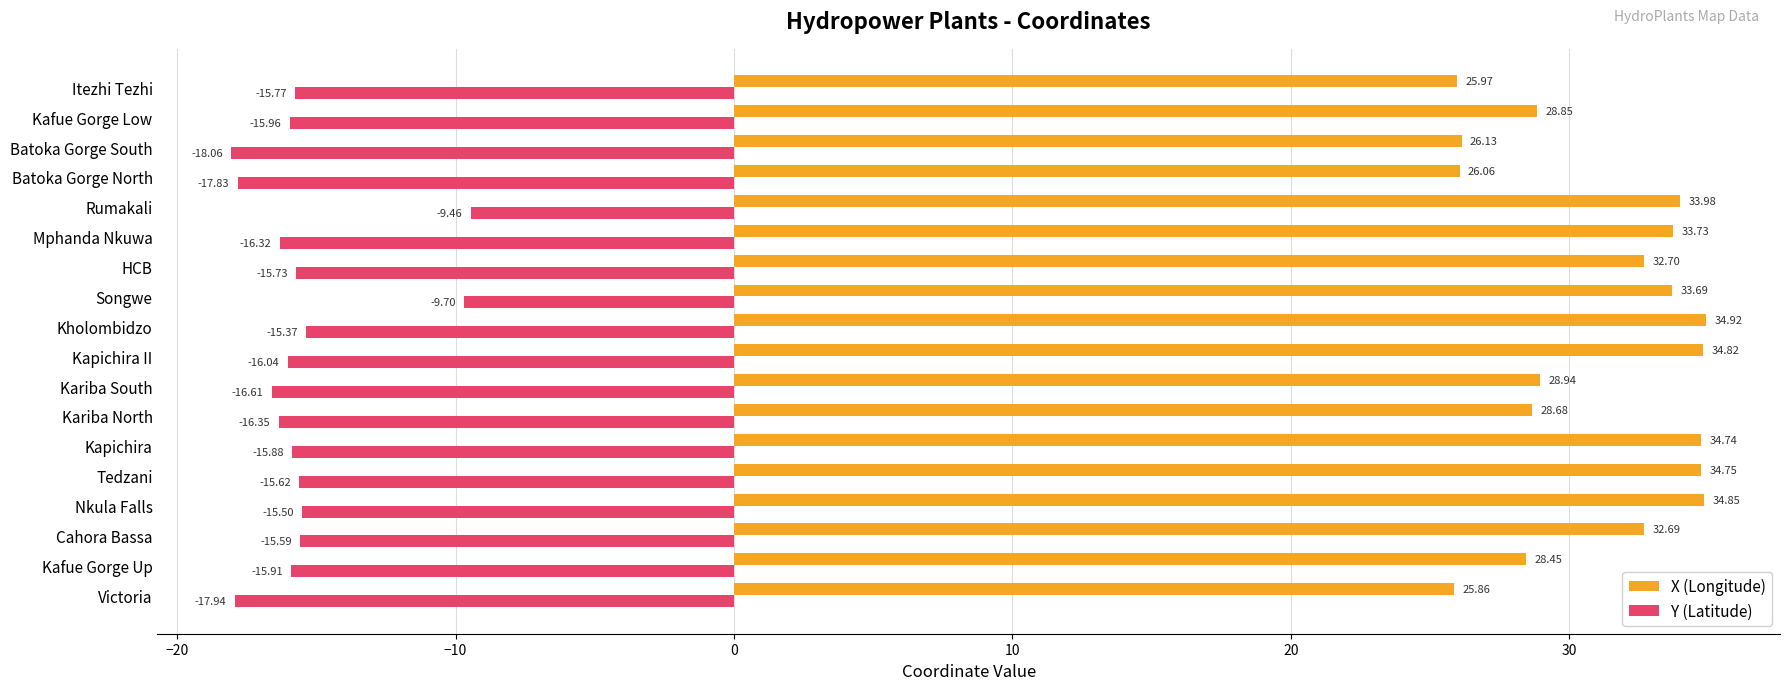

What is the greatest value displayed?

34.9